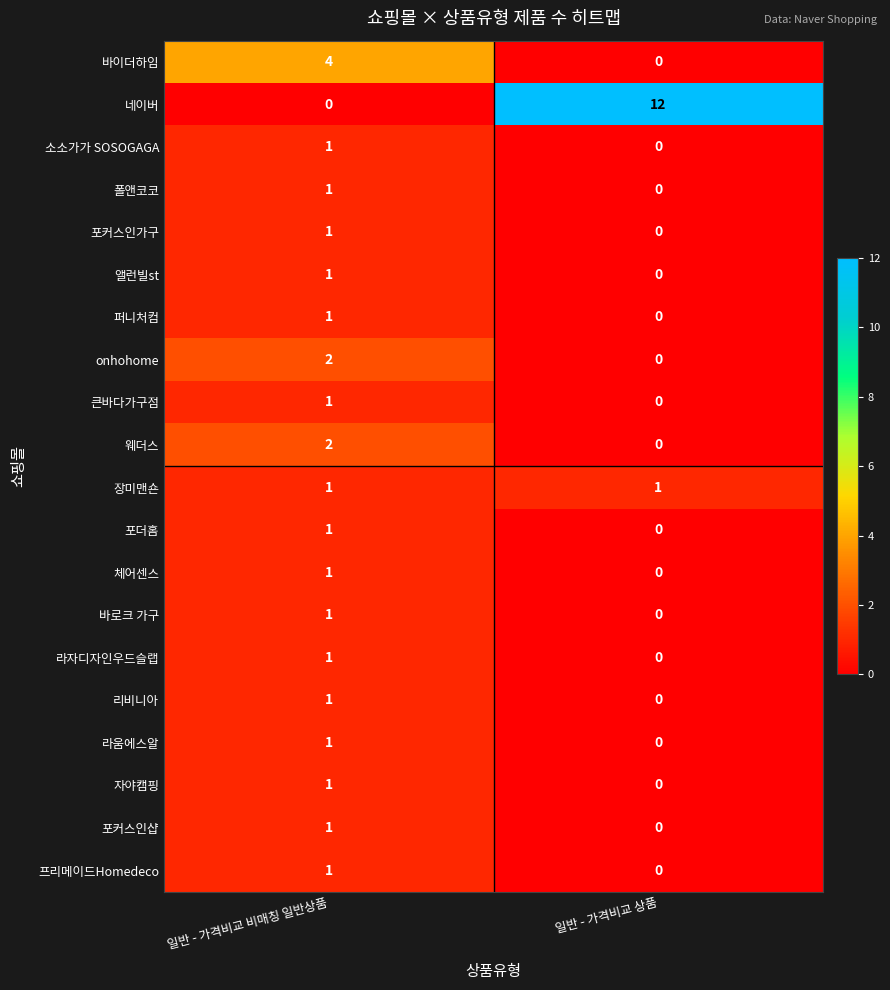

Is the value of onhohome at 일반 - 가격비교 상품 greater than the value of 자야캠핑 at 일반 - 가격비교 비매칭 일반상품?

No